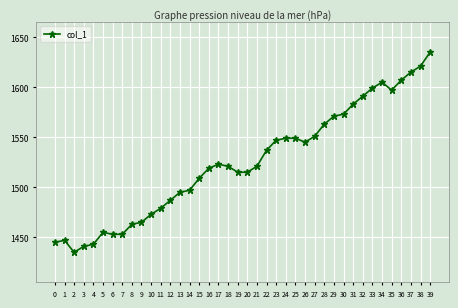

Between 21 and 26, which is larger?

26